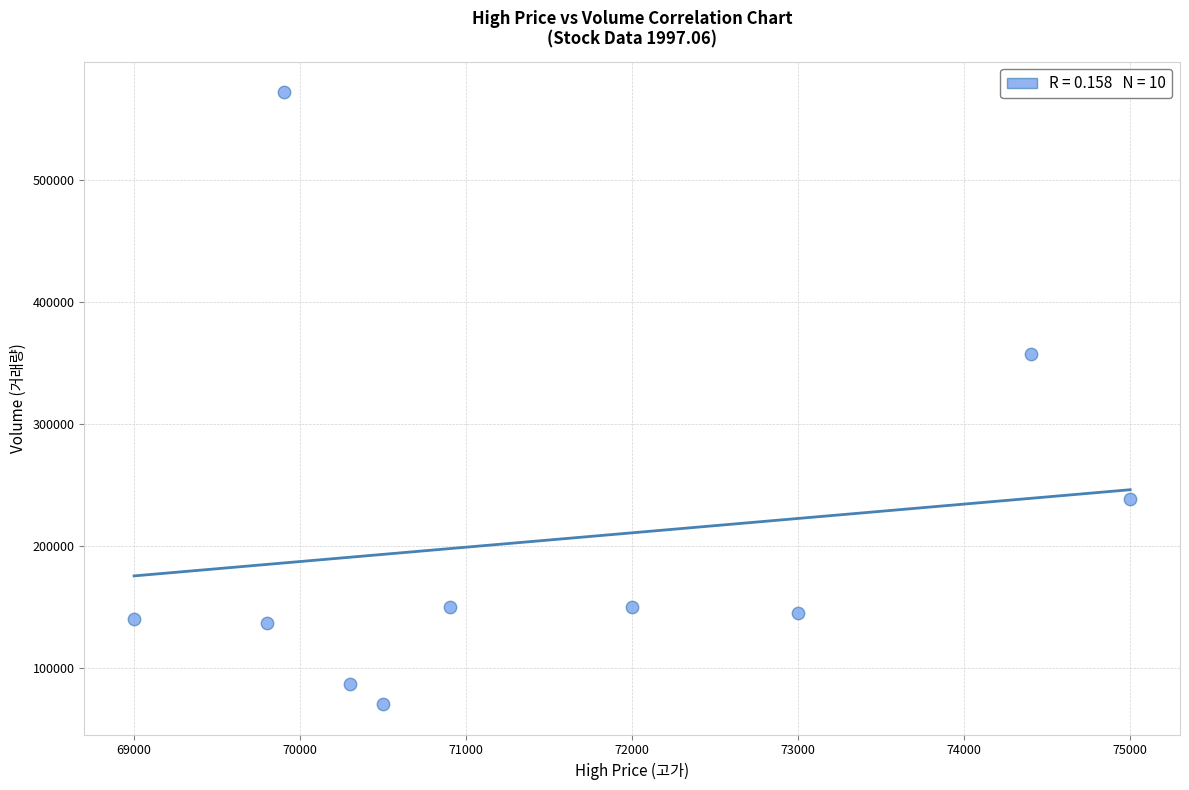

What is the average X value?

71480